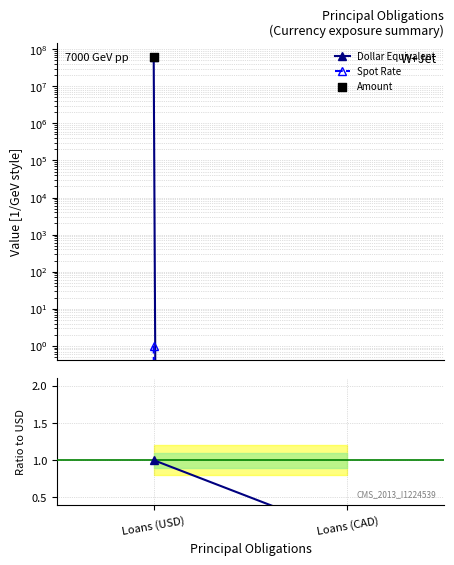

At how many categories does at least one series exceed 7151422?

1